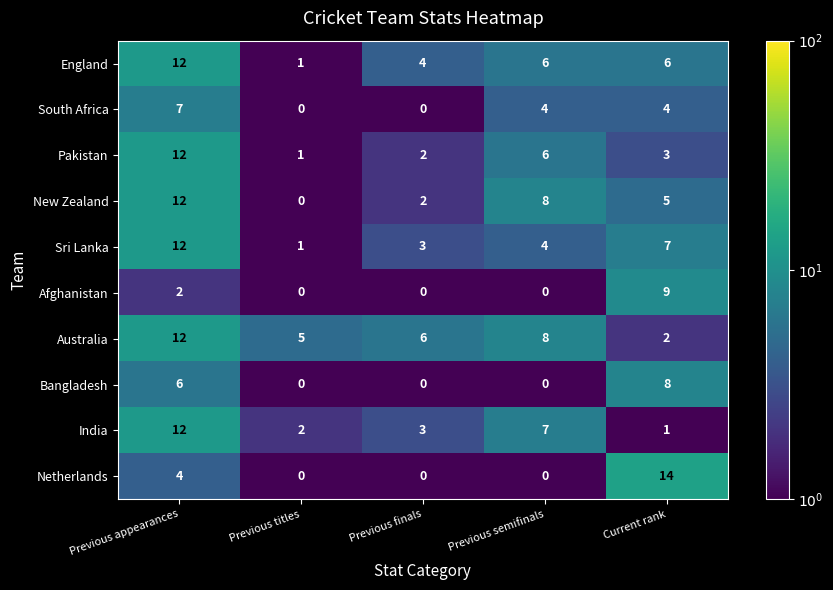

The Sri Lanka series shows 4 at Previous semifinals. True or false?

True